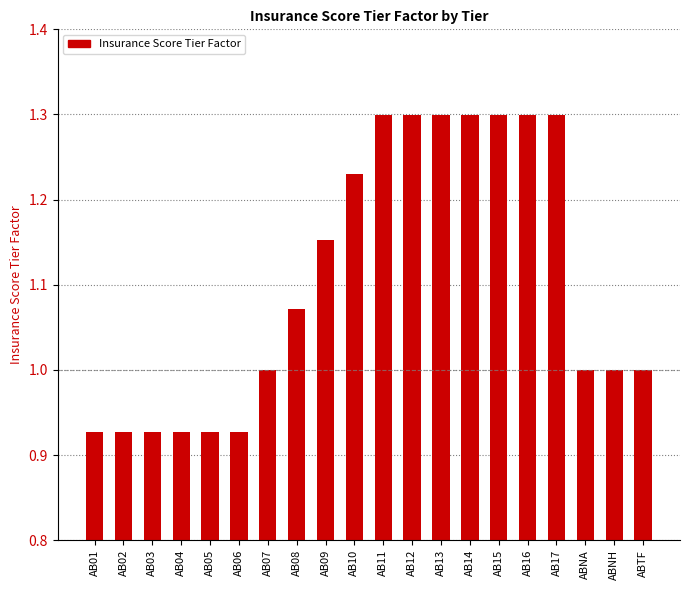

What is the approximate value at ABTF?

1.0